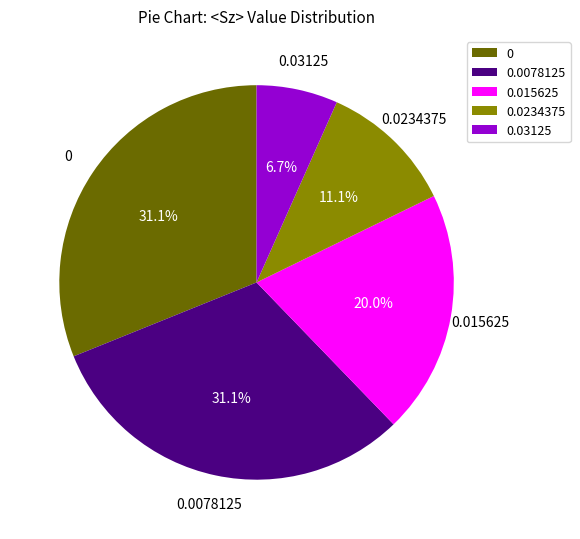

To the nearest percent, what is the difference between the largest and smallest slice percentages?

24%